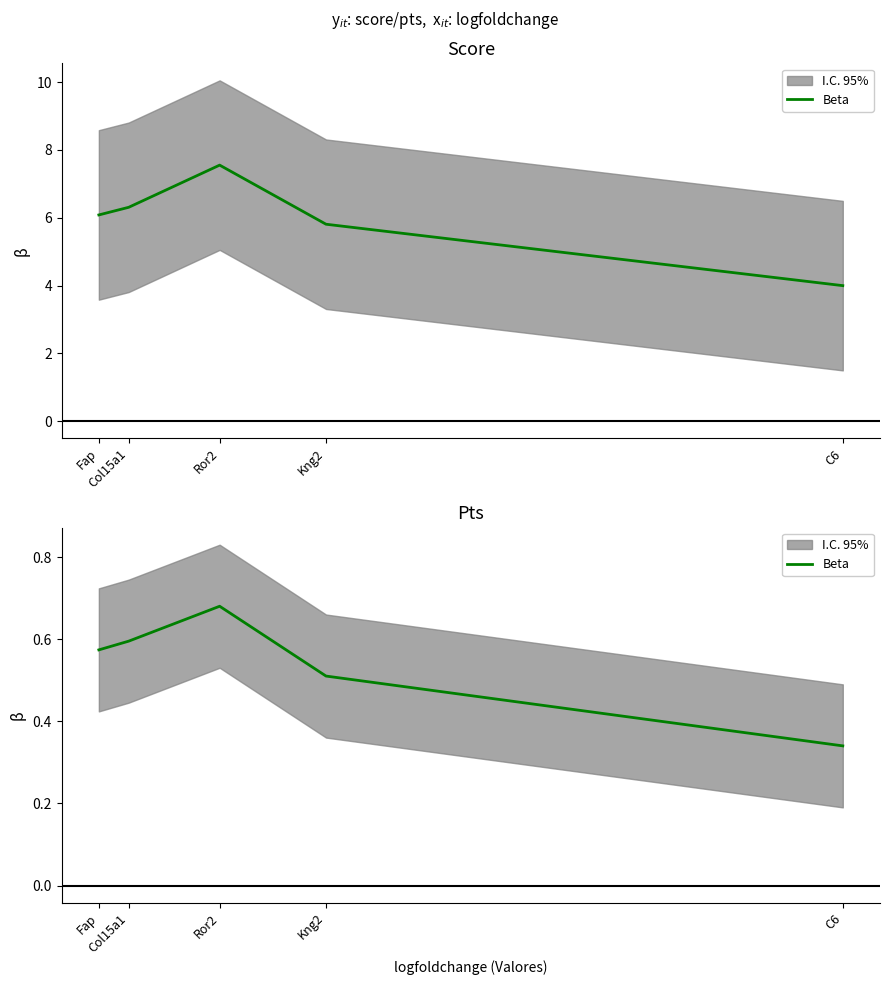

What is the change in value from Ror2 to C6?

-0.3